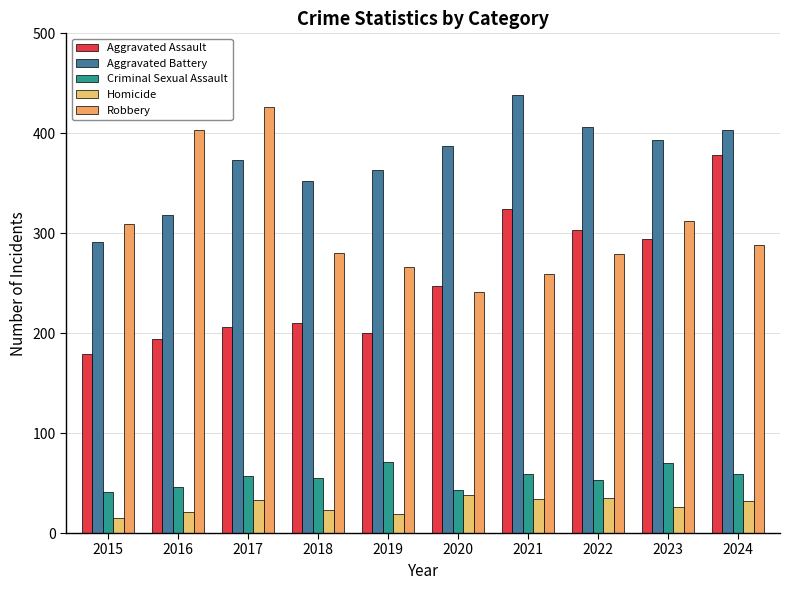

What is the spread (max minus min) of values at 2024?

371